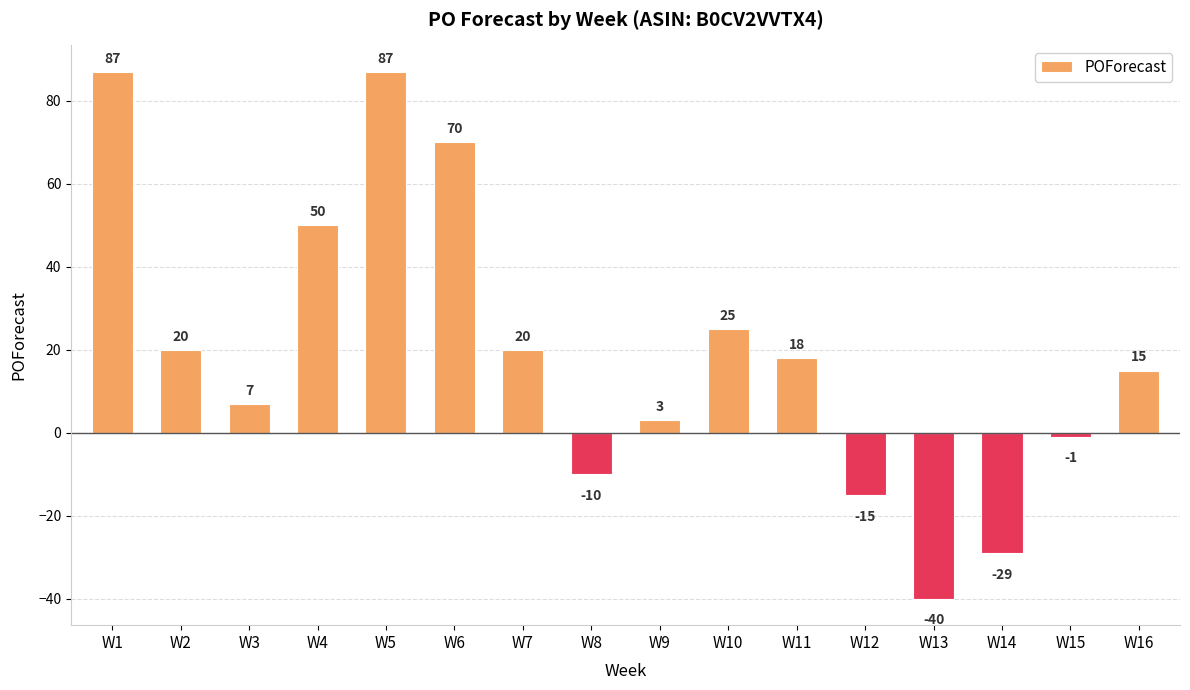

What is the value of the 4th bar from the left?

50